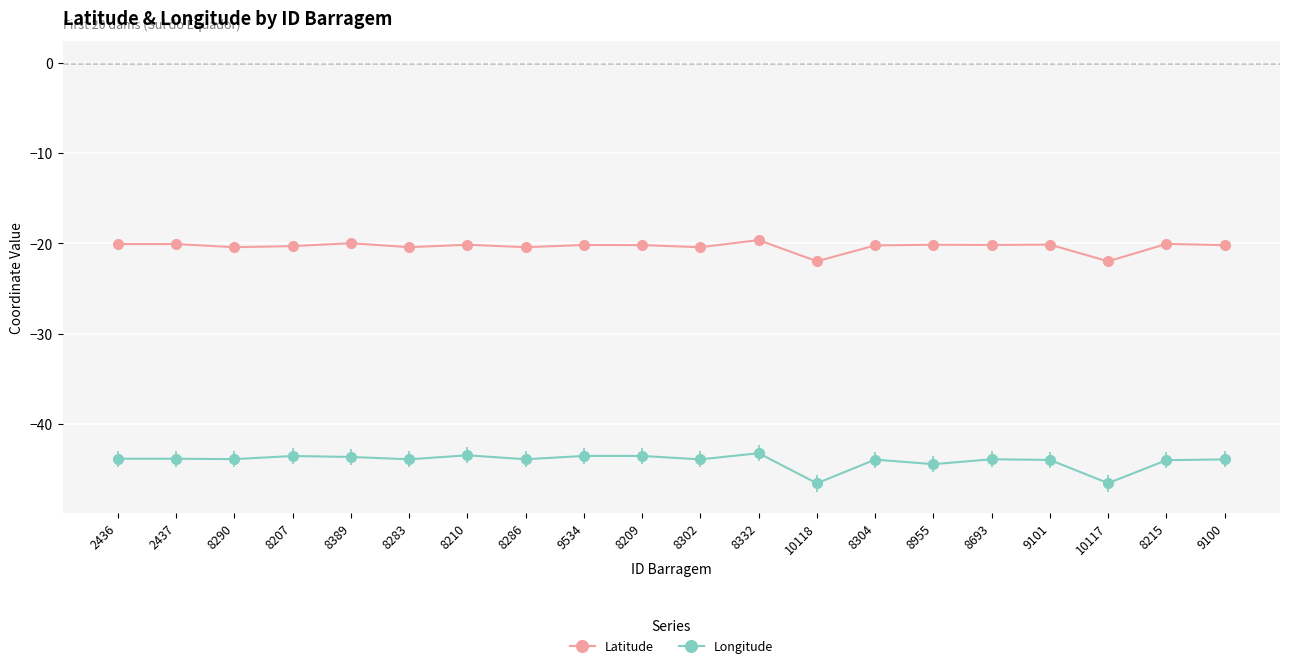

Rank the series by their maximum value, from highest to lowest.

Latitude, Longitude